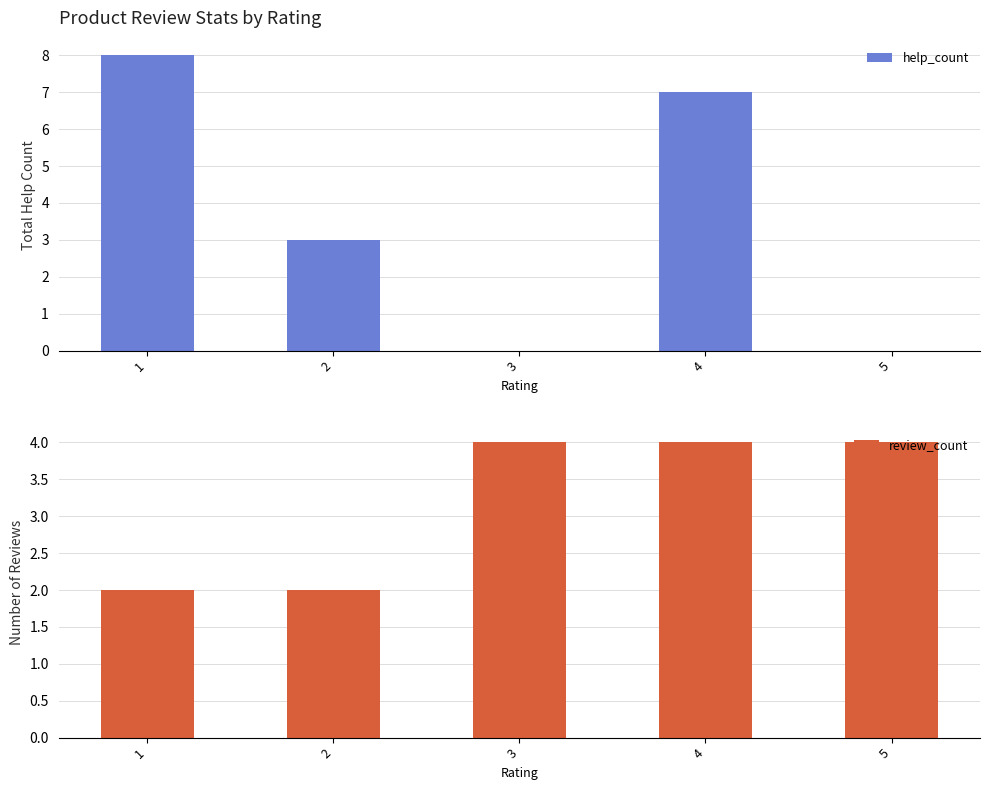

What is the sum of all help_count values?

18